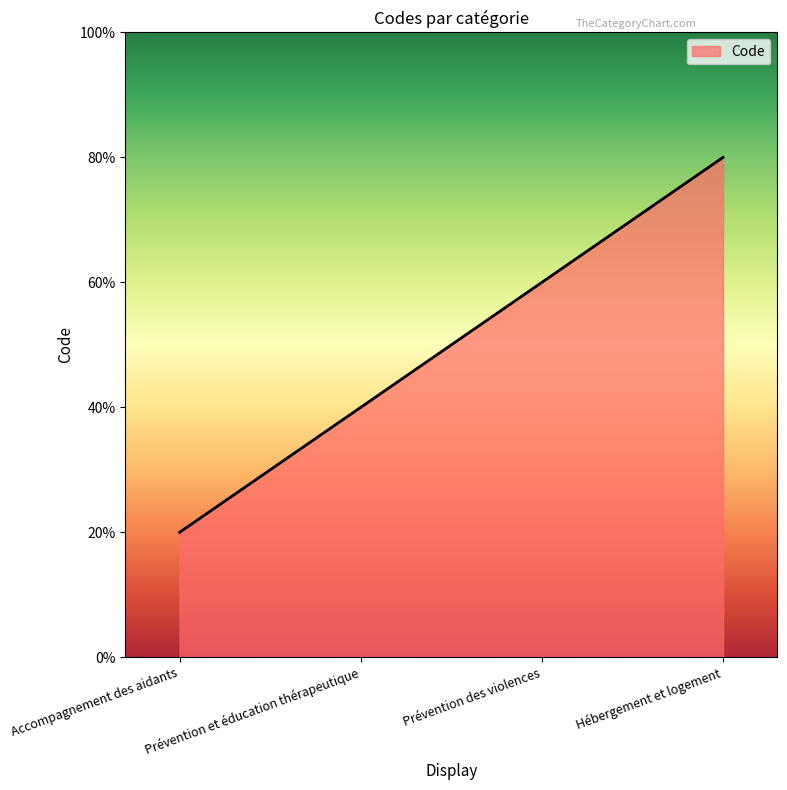

Is this an area chart (filled region under the line)?

Yes